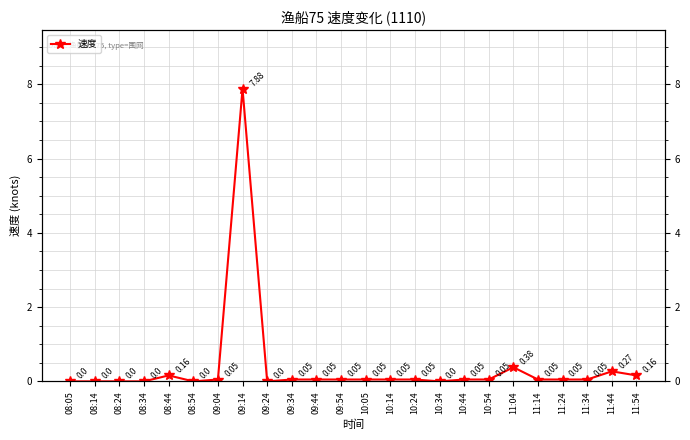

How many points are lower than both their immediate neighbors (excluding endpoints)?

3